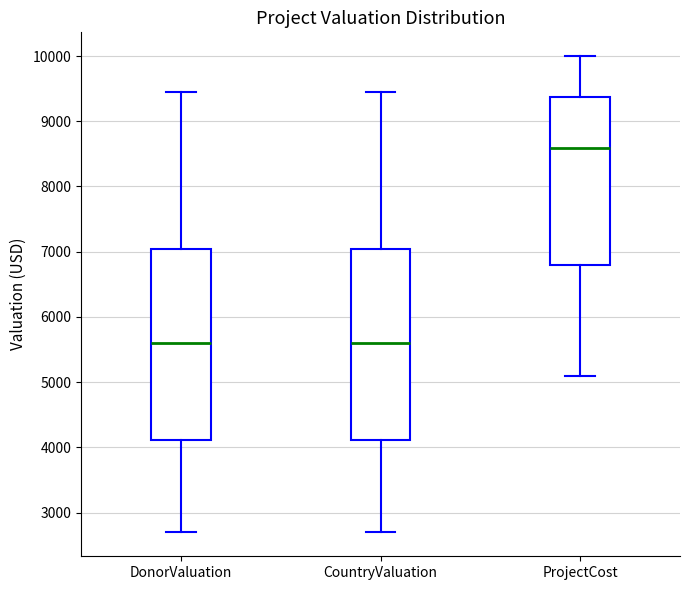

Reading left to right, read every box against the y-axis: the position of its median line, the range the box covers, and the ends of its whiskers. The values are not printed on the chart, so give them approximately, as read against the axis.

DonorValuation: median 5600, box 4100 to 7000, whiskers 2700 to 9400
CountryValuation: median 5600, box 4100 to 7000, whiskers 2700 to 9400
ProjectCost: median 8600, box 6800 to 9400, whiskers 5100 to 10000